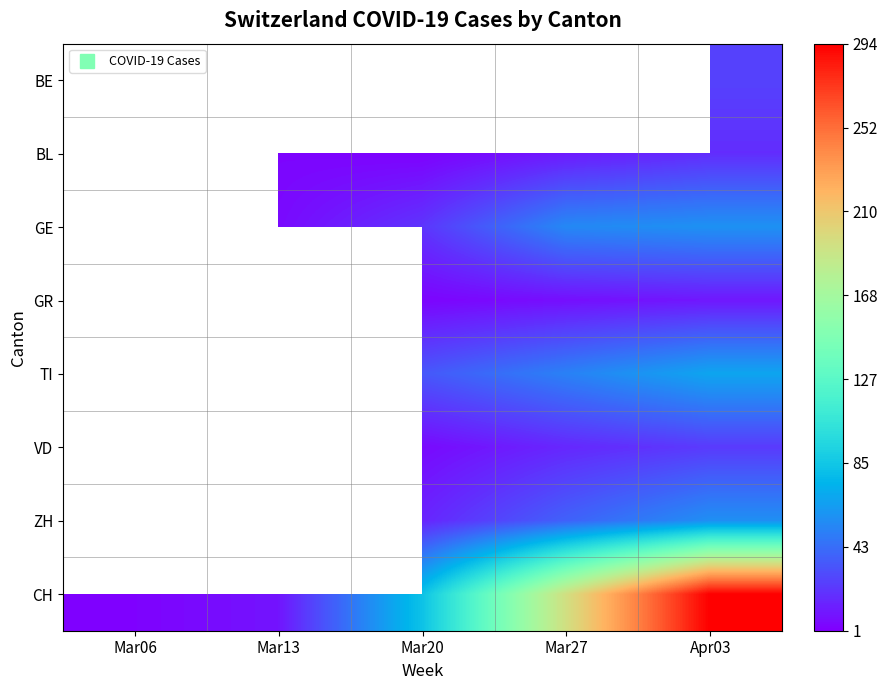

Count the number of data series in this chart.

8